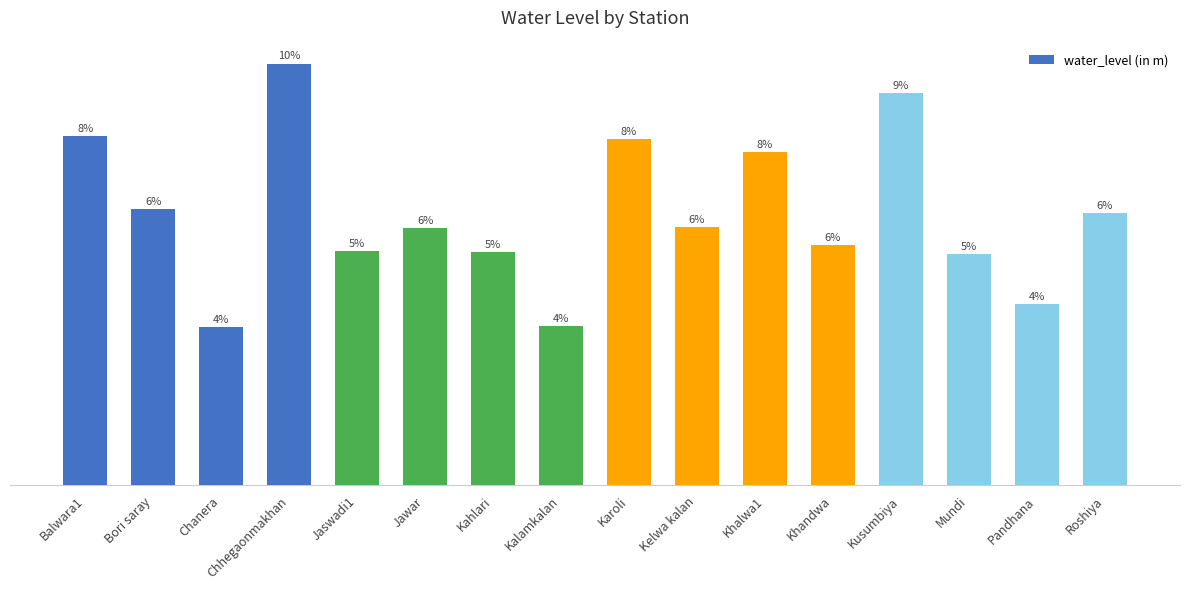

Which category has the lowest value across all series?

Chanera